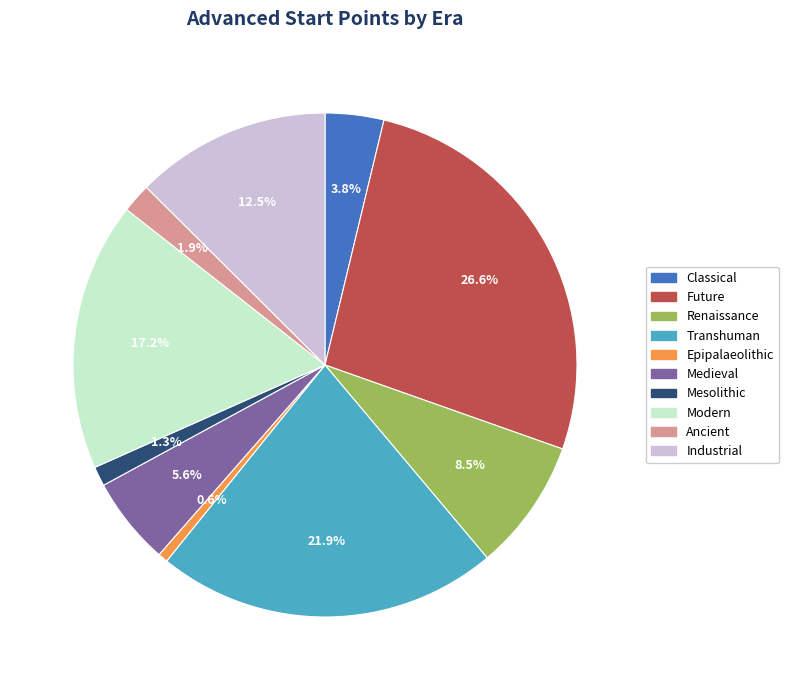

Does any single category account for the majority?

No